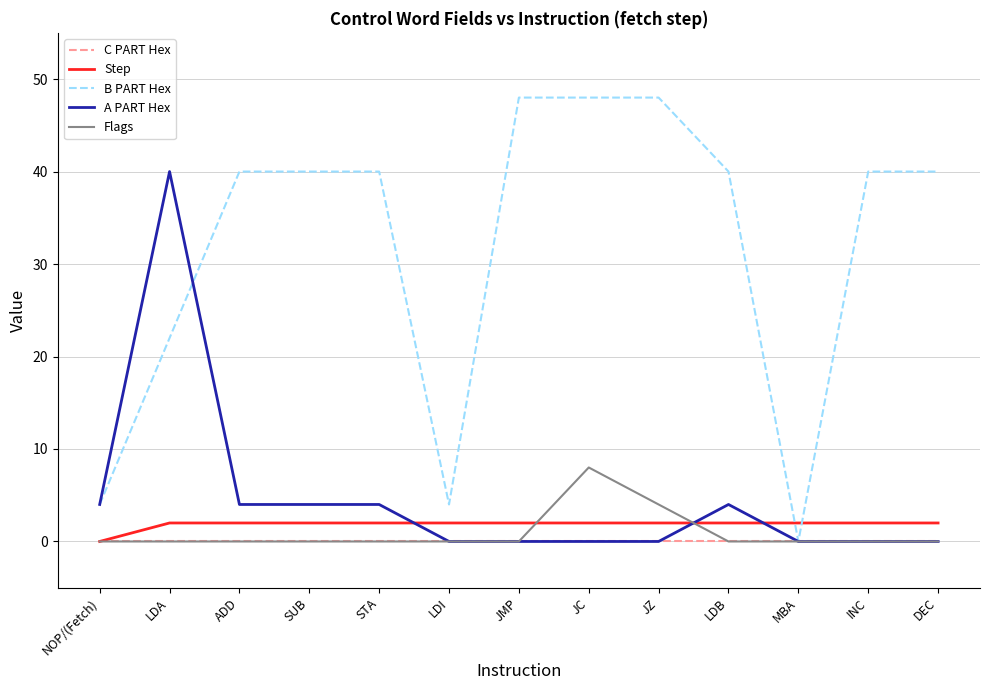

Which series changed the most between JMP and MBA?

B PART Hex